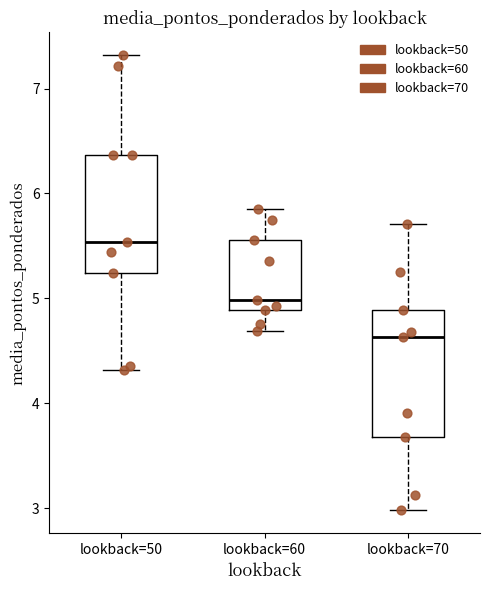

Where is the lower edge of the box for lookback=60 on the y-axis? The values are not printed on the chart, so give them approximately, as read against the axis.

4.9